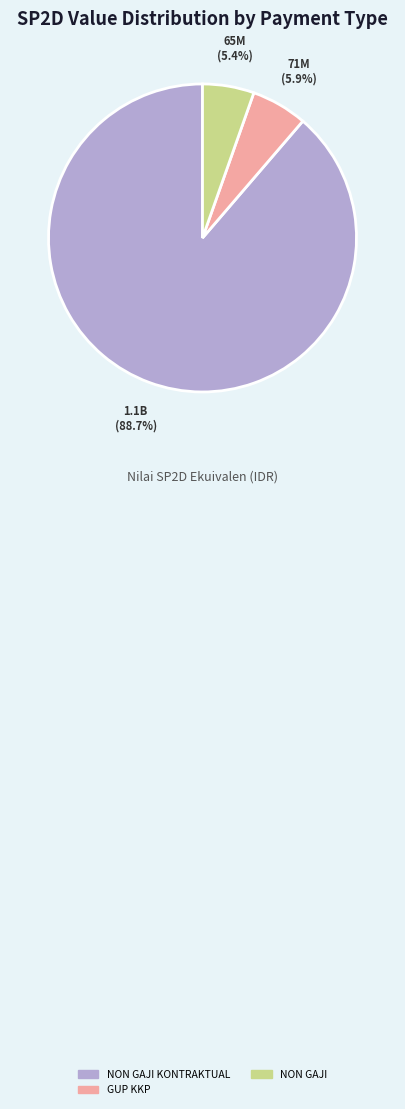

Which category has the biggest portion of the pie?

NON GAJI KONTRAKTUAL